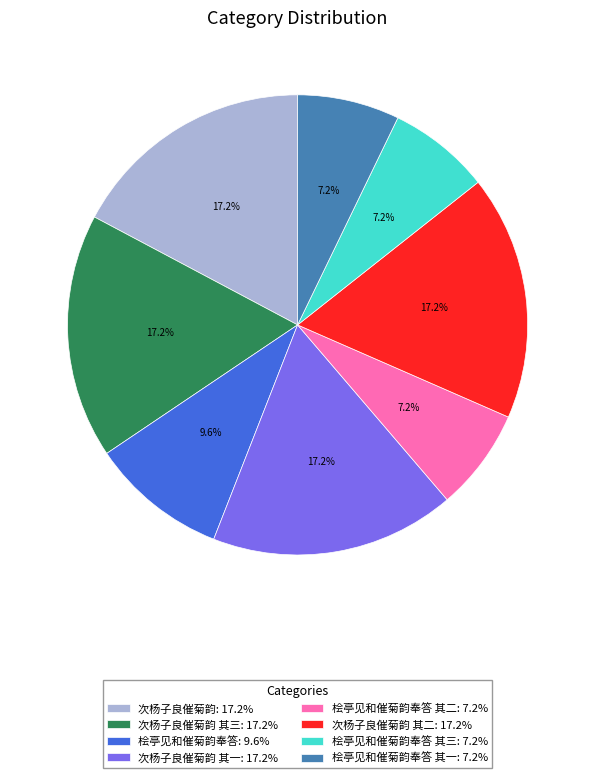

Does 桧亭见和催菊韵奉答 其二: 7.2% account for over 50% of the chart?

No